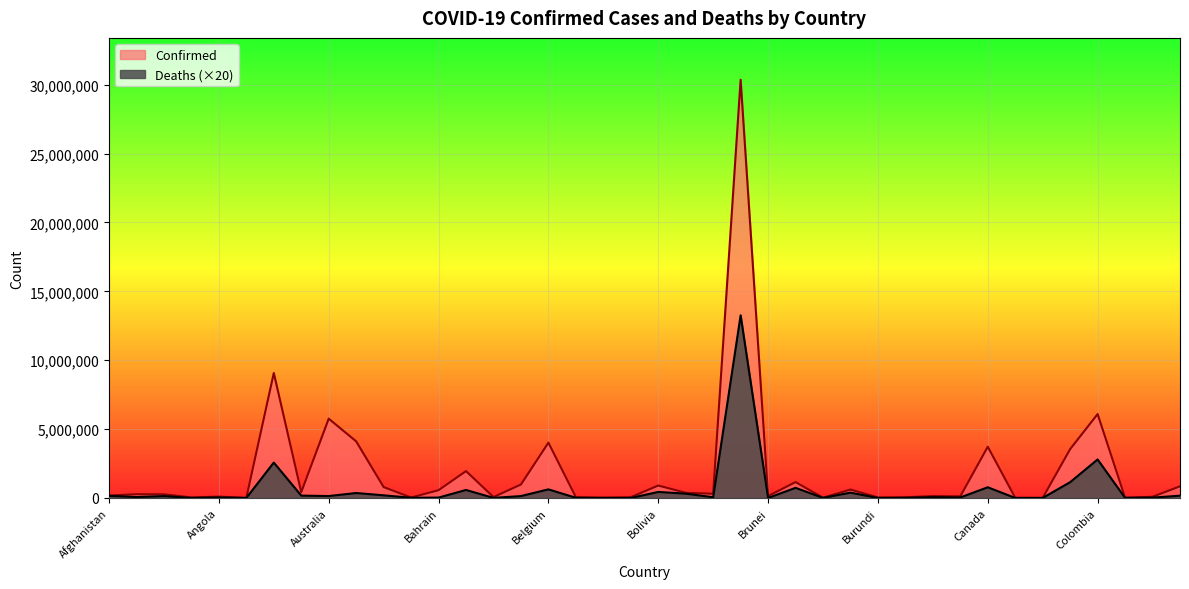

Count the number of data series in this chart.

2